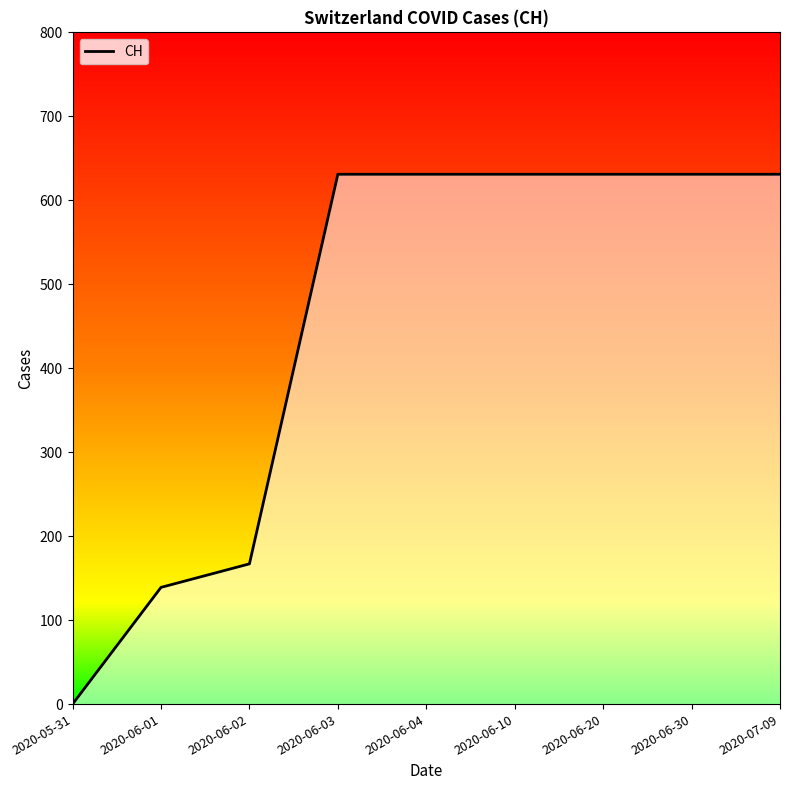

Is it true that the value at 2020-05-31 is 0?

True